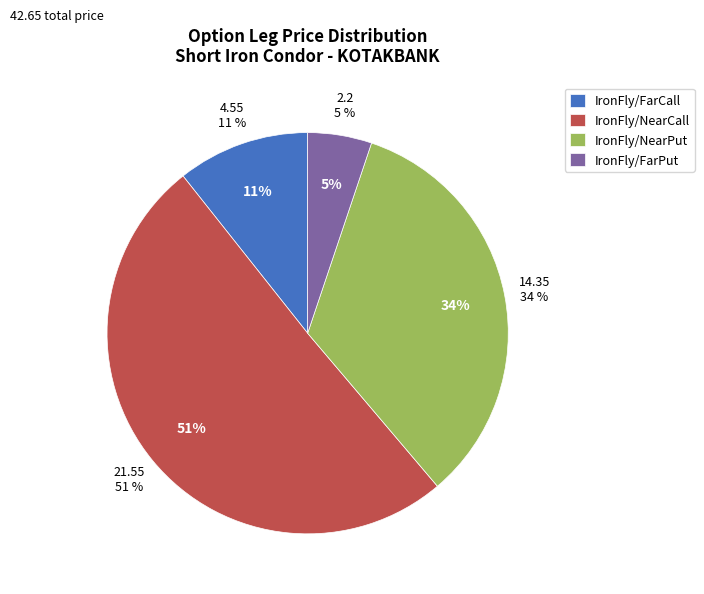

To the nearest percent, what portion does IronFly/FarPut represent?

5%